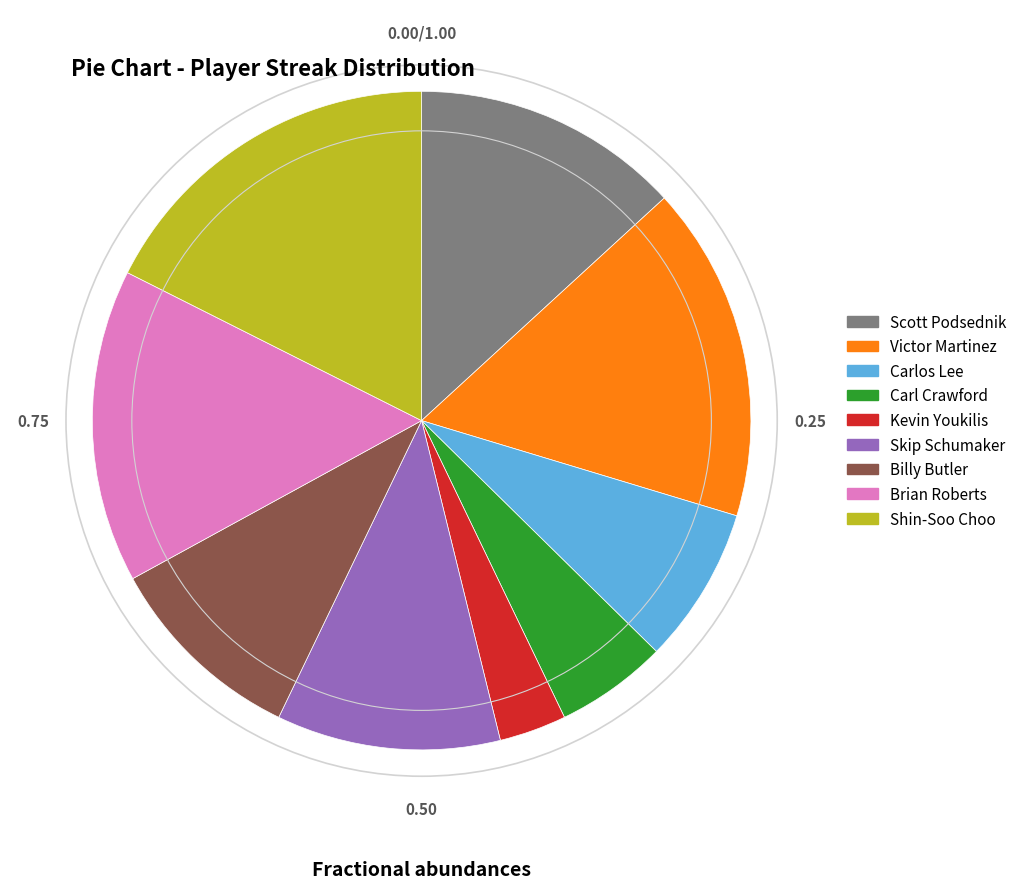

Which category has the biggest portion of the pie?

Shin-Soo Choo